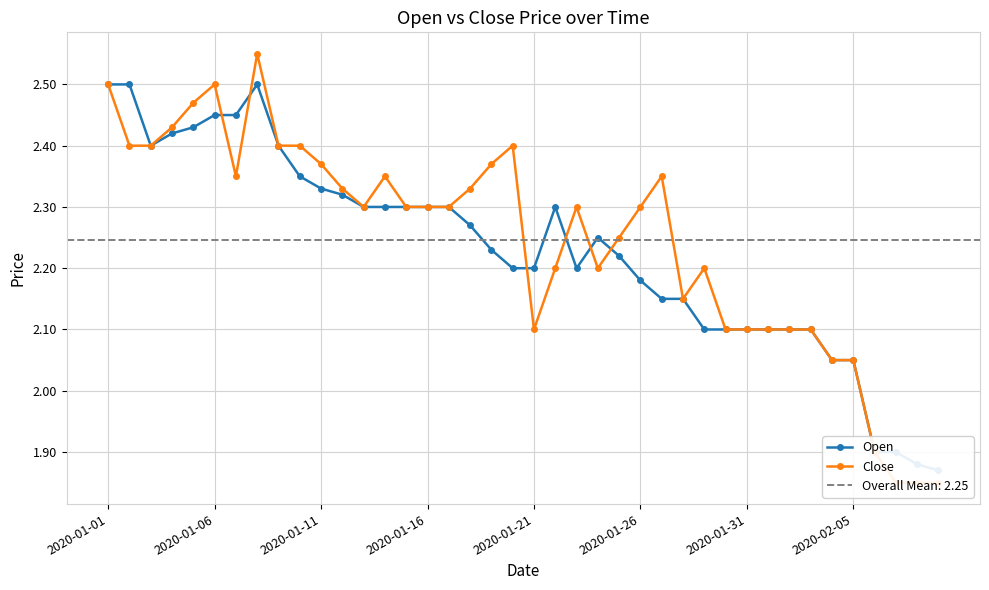

How many lines are shown in the chart?

2